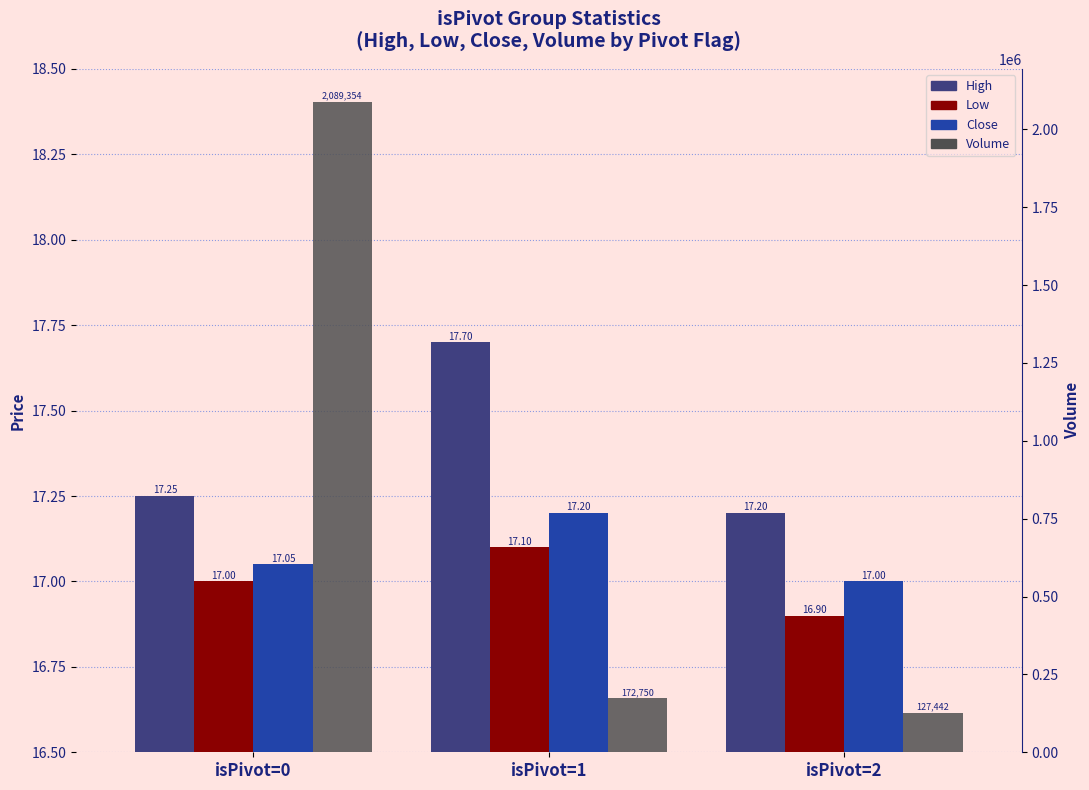

True or false: High has a value of 28.3 at isPivot=1.

False